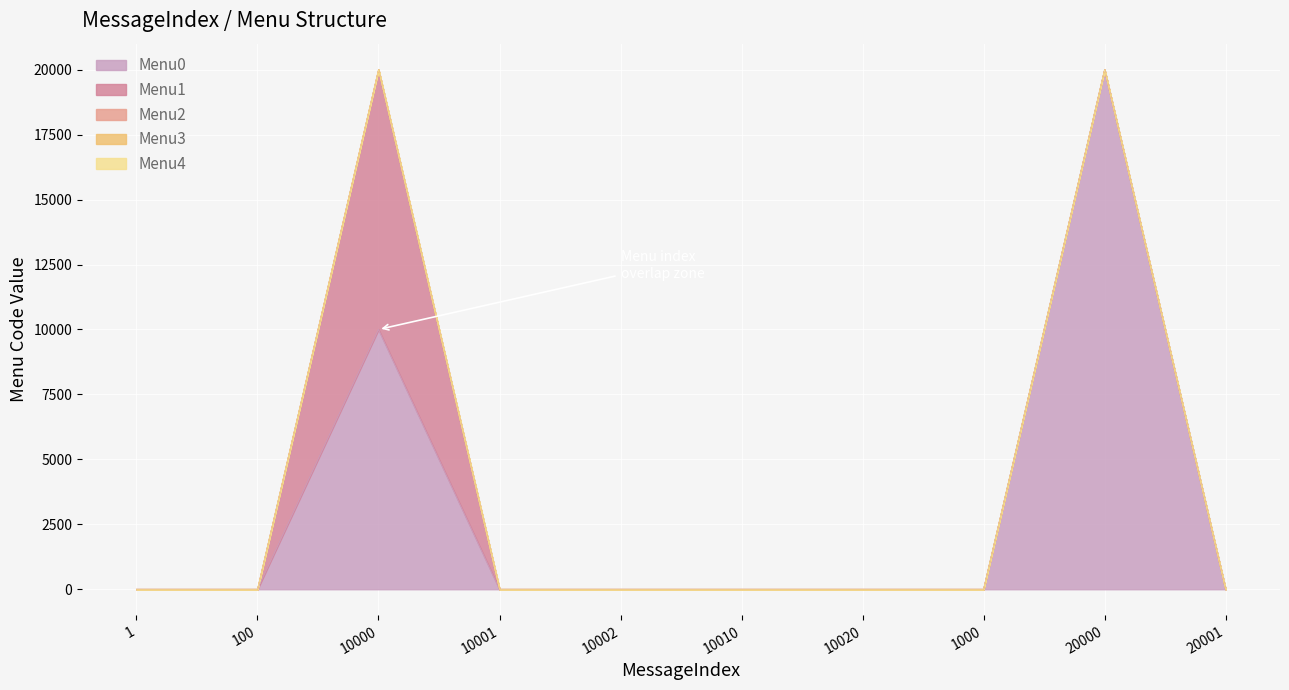

True or false: Menu4 has more than 1 interior local peaks.

False